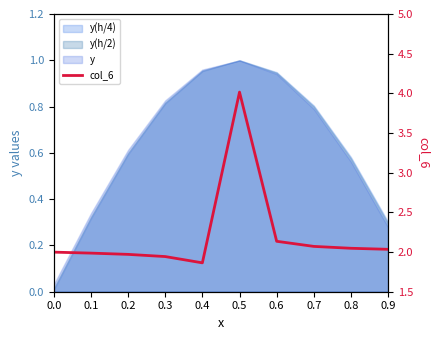

What is the value of the 5th point from the left?

1.9